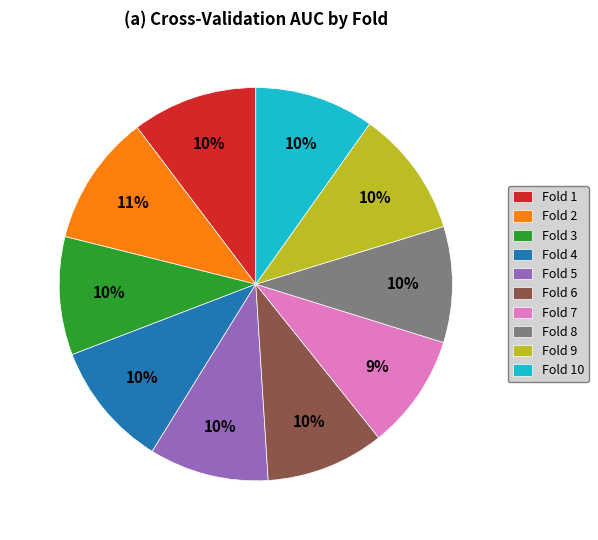

Combined, do Fold 3 and Fold 2 account for over 50%?

No